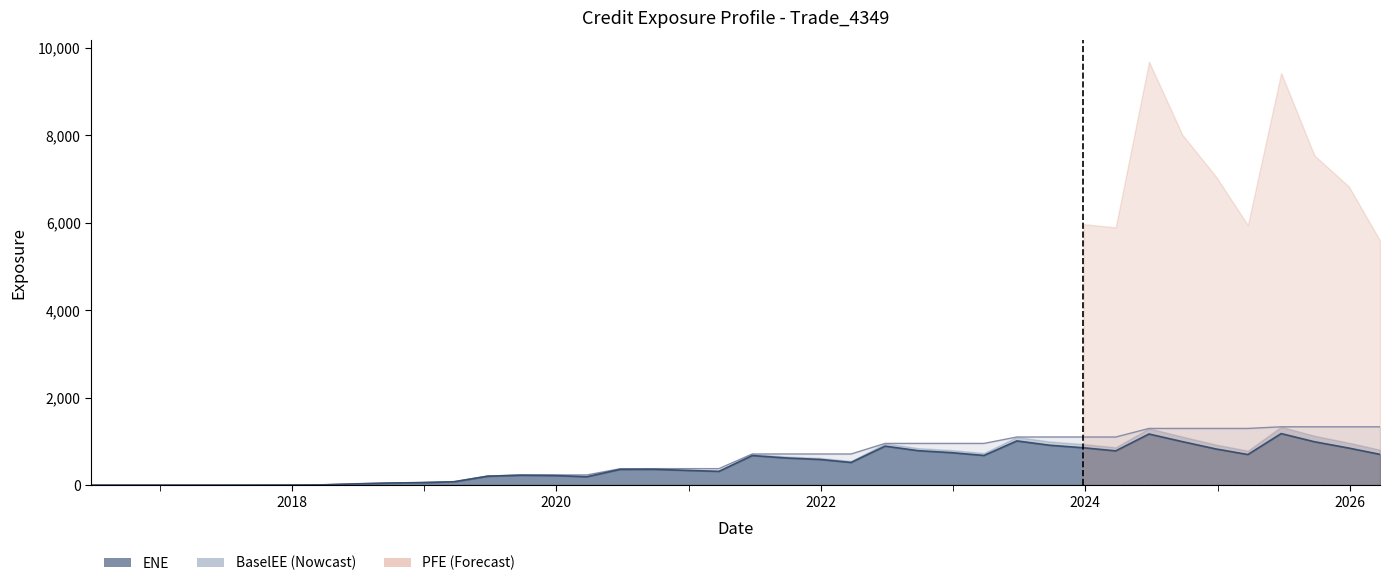

True or false: ENE and BaselEEE cross at least once.

False